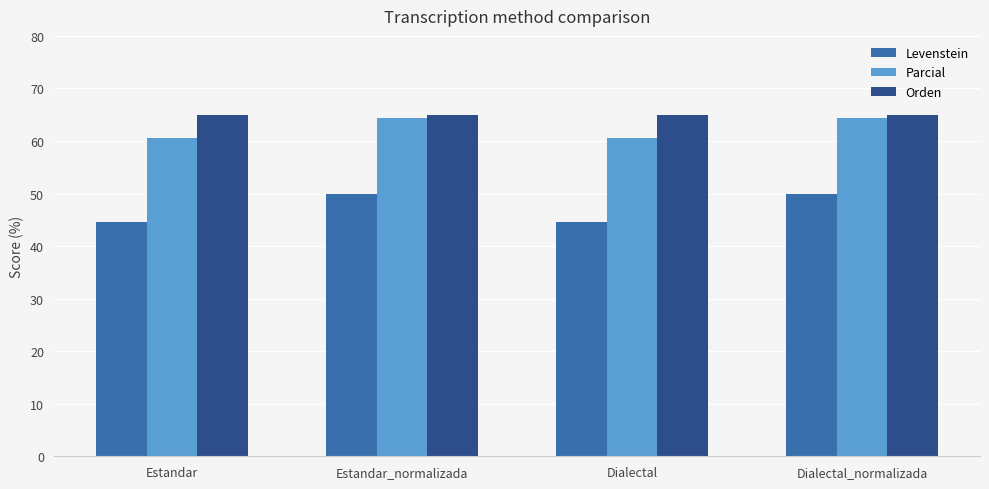

How many data points in Levenstein are less than 50?

2